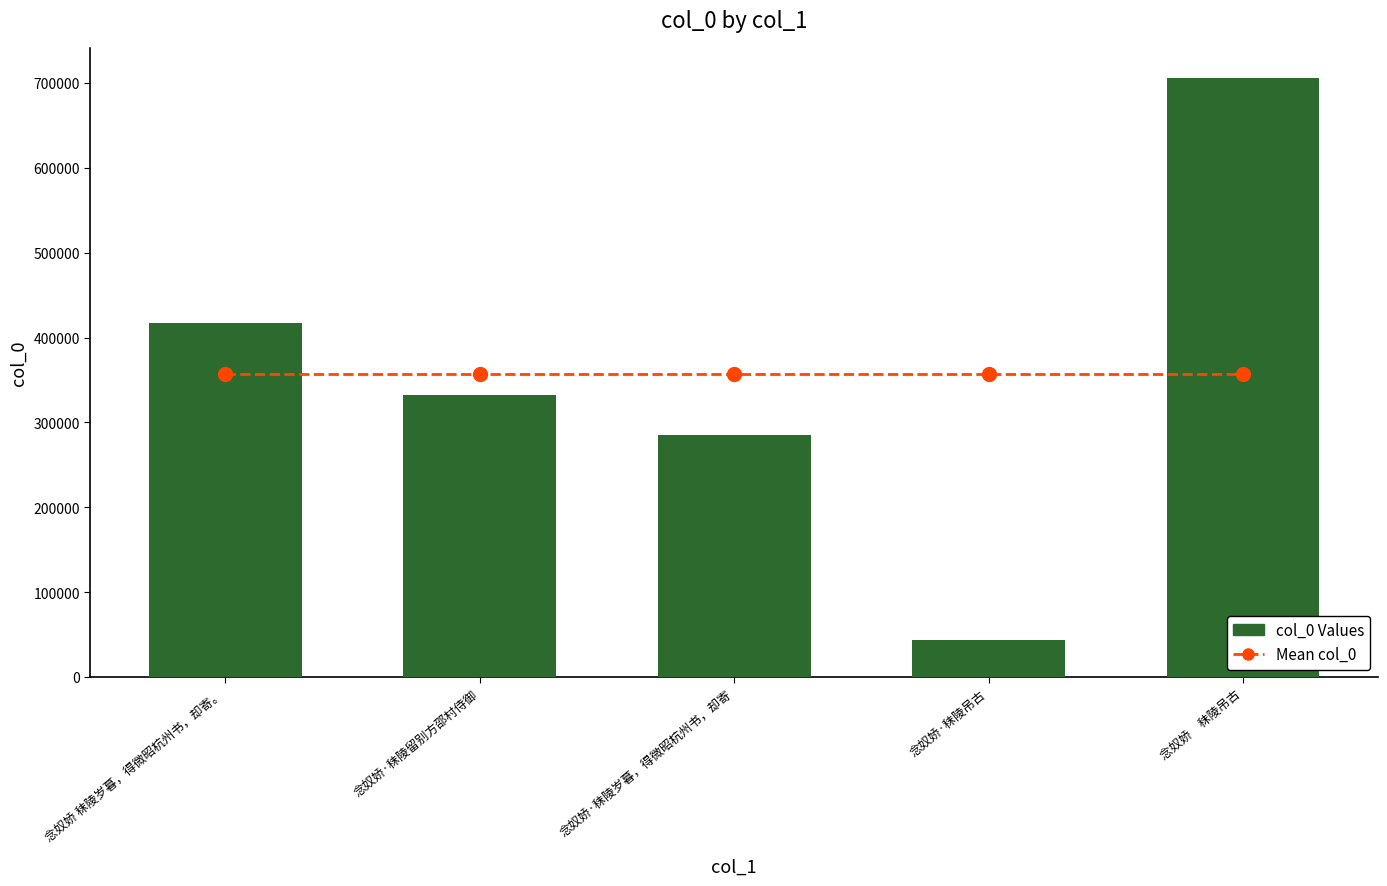

Reading right to left, what are all the values shown in this chart?

Mean col_0: 念奴娇　秣陵吊古=356720	念奴娇·秣陵吊古=356720	念奴娇·秣陵岁暮，得微昭杭州书，却寄=356720	念奴娇·秣陵留别方邵村侍御=356720	念奴娇 秣陵岁暮，得微昭杭州书，却寄。=356720
col_0 Values: 念奴娇　秣陵吊古=705334	念奴娇·秣陵吊古=43483	念奴娇·秣陵岁暮，得微昭杭州书，却寄=285160	念奴娇·秣陵留别方邵村侍御=332772	念奴娇 秣陵岁暮，得微昭杭州书，却寄。=416851